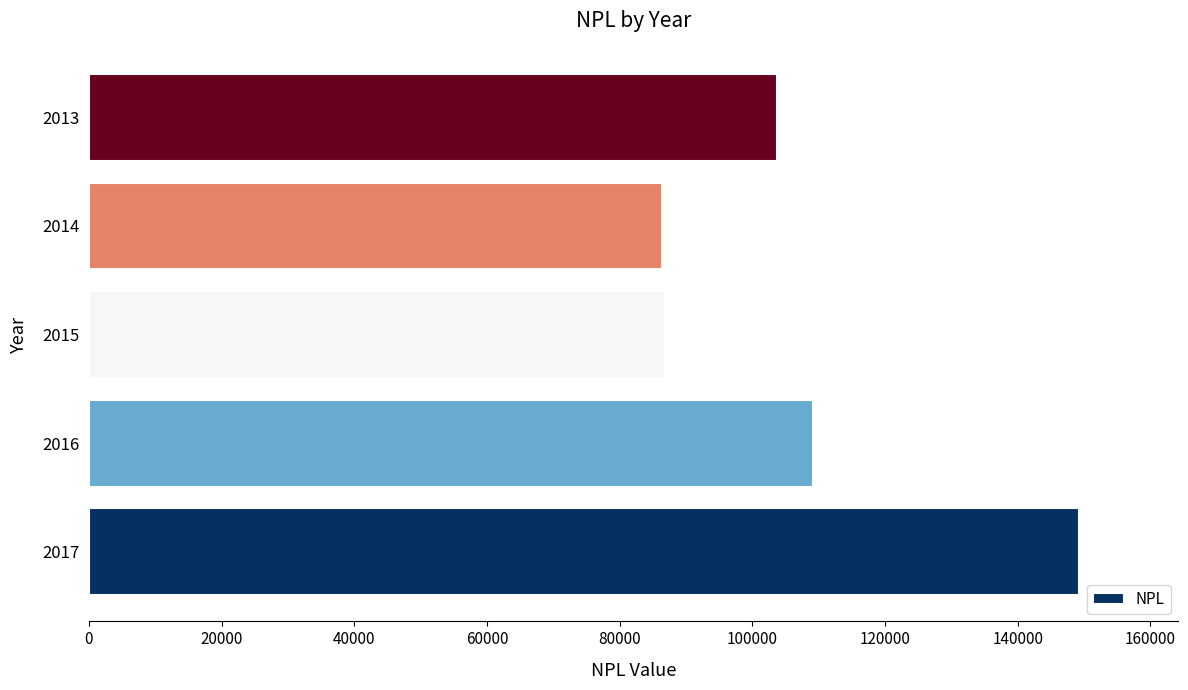

Are the bars horizontal?

Yes